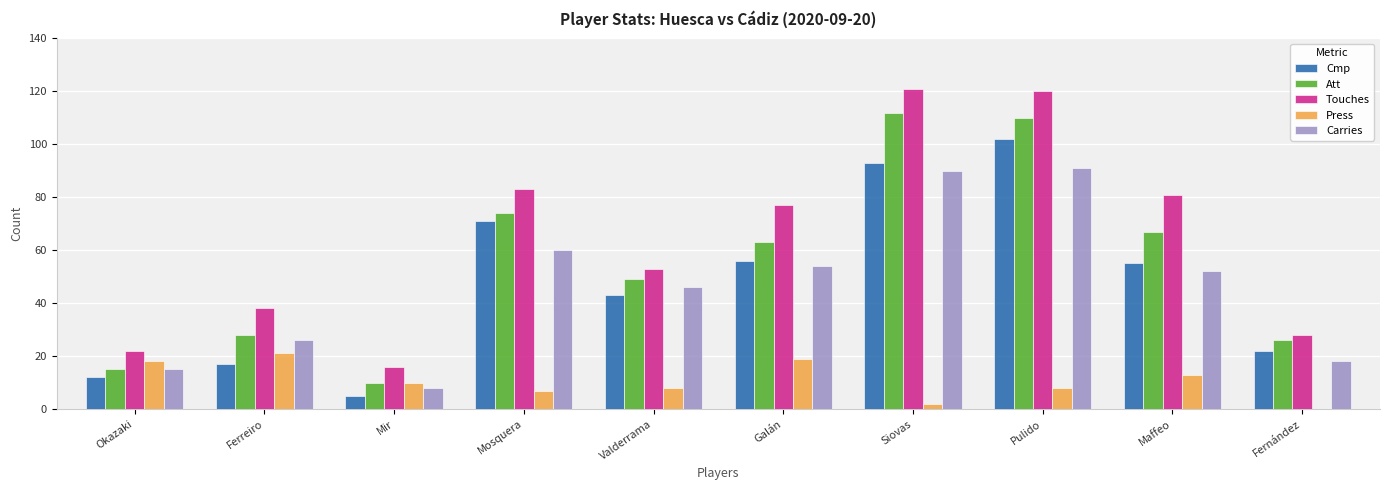

How many distinct data groups are displayed?

5